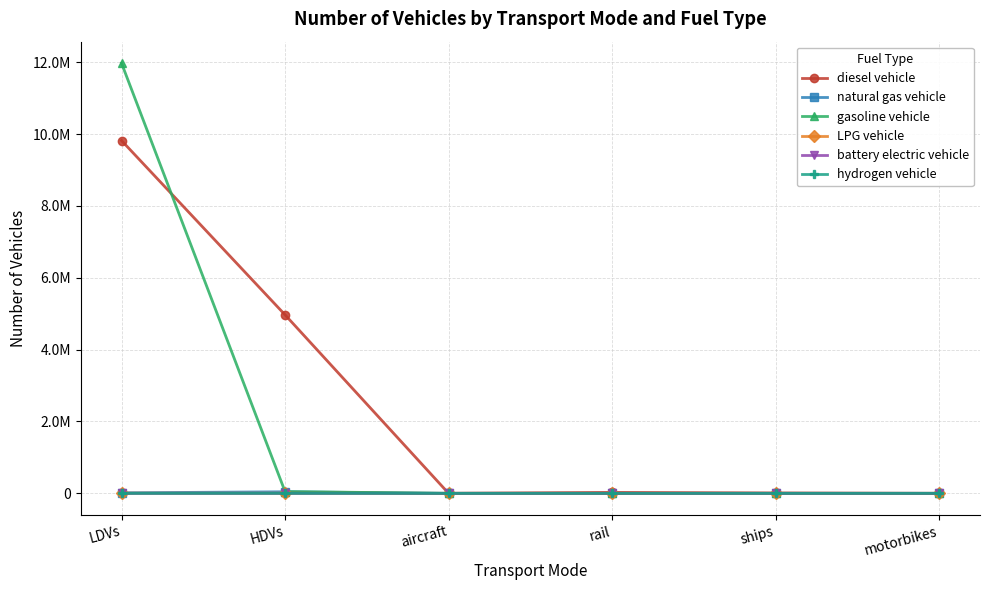

At which category is the sum across all series the highest?

LDVs